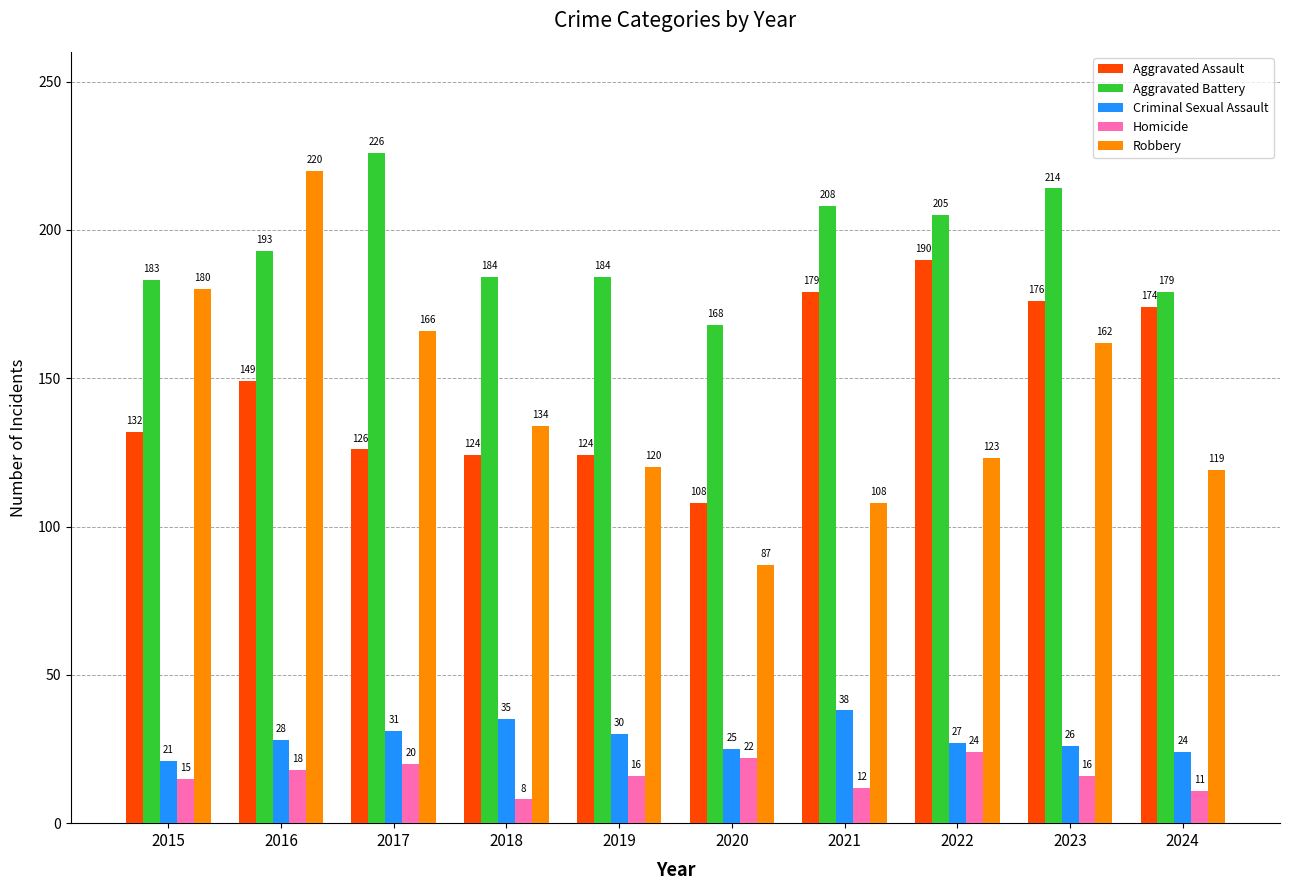

Reading left to right, extract all data points from this chart.

Aggravated Assault: 132	149	126	124	124	108	179	190	176	174
Aggravated Battery: 183	193	226	184	184	168	208	205	214	179
Criminal Sexual Assault: 21	28	31	35	30	25	38	27	26	24
Homicide: 15	18	20	8	16	22	12	24	16	11
Robbery: 180	220	166	134	120	87	108	123	162	119